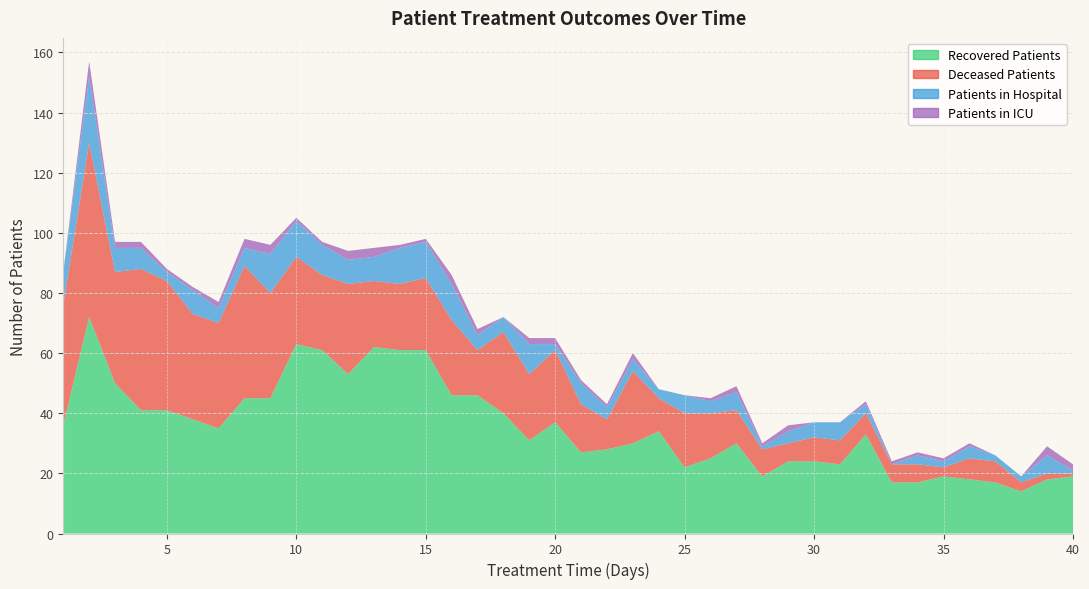

Reading left to right, transcribe all the data shown in this chart.

recovered_patients: 36	72	50	41	41	38	35	45	45	63	61	53	62	61	61	46	46	40	31	37	27	28	30	34	22	25	30	19	24	24	23	33	17	17	19	18	17	14	18	19
deceased_patients: 40	58	37	47	43	35	35	44	35	29	25	30	22	22	24	25	15	27	22	24	16	10	24	11	18	15	11	9	6	8	8	7	6	6	3	7	7	3	2	1
patients_in_hospital: 11	22	8	7	3	8	5	6	13	12	10	8	8	12	12	12	5	5	10	2	7	4	4	3	6	4	6	1	4	5	6	3	0	3	2	4	2	2	6	1
patients_in_icu: 0	5	2	2	1	1	2	3	3	1	1	3	3	1	1	3	2	0	2	2	1	1	2	0	0	1	2	1	2	0	0	1	1	1	1	1	0	0	3	2